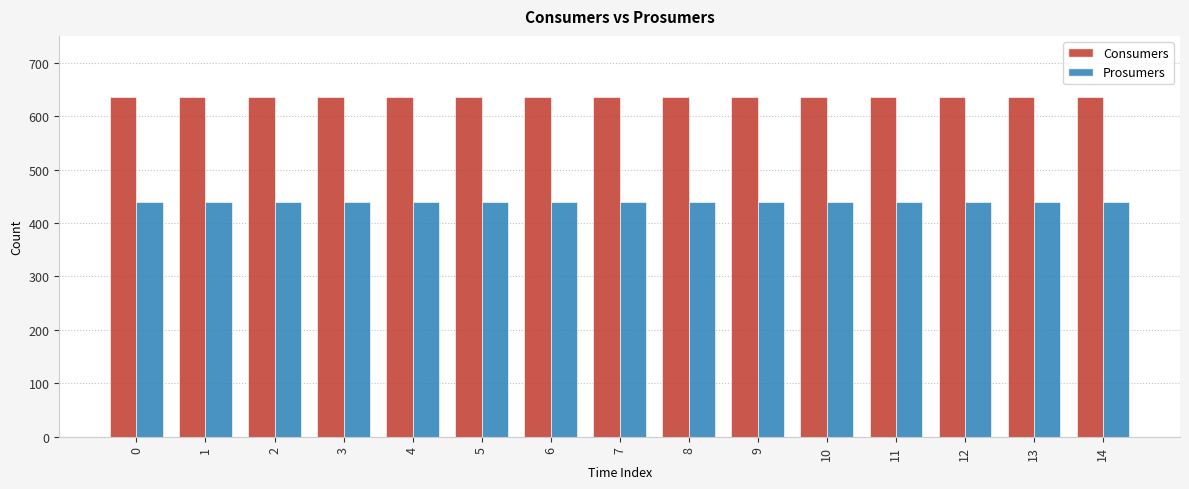

Is the value of Prosumers at 12 greater than the value of Consumers at 2?

No